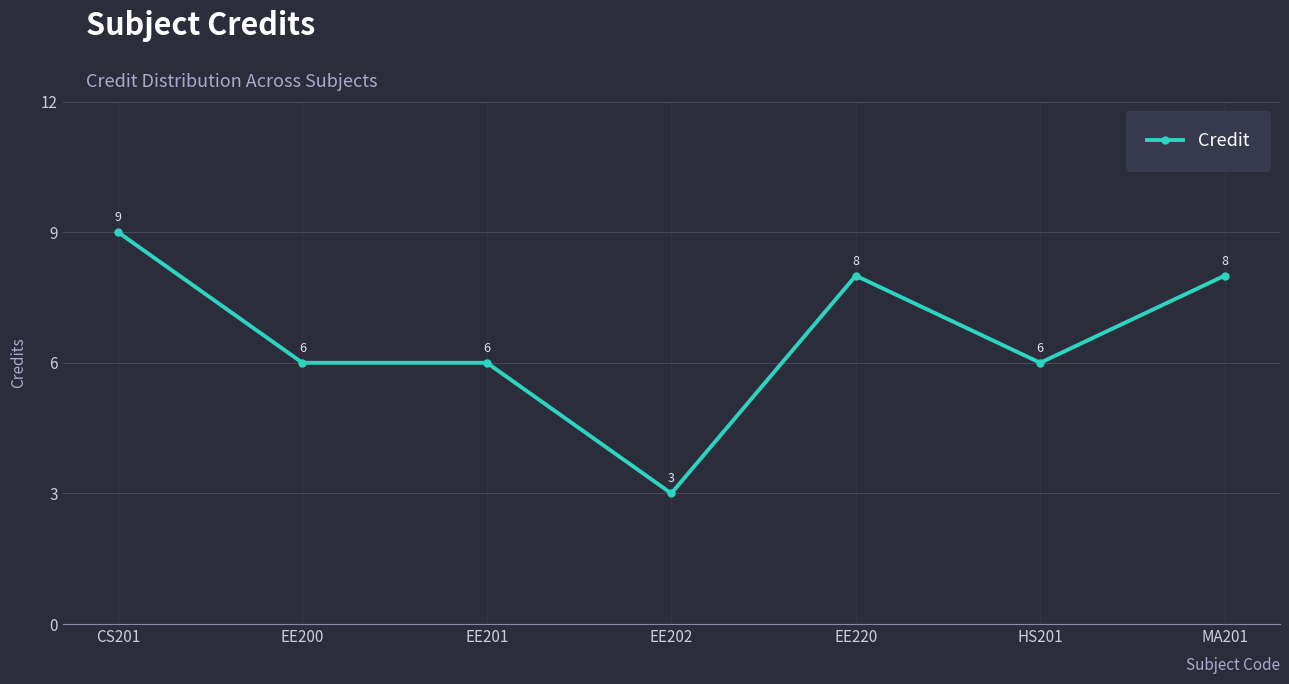

True or false: the data has more than 2 interior local peaks.

False